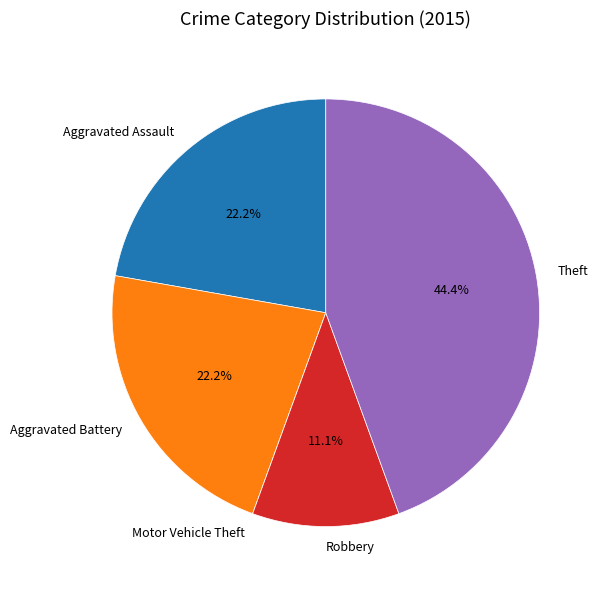

What is the largest slice in the pie chart?

Theft